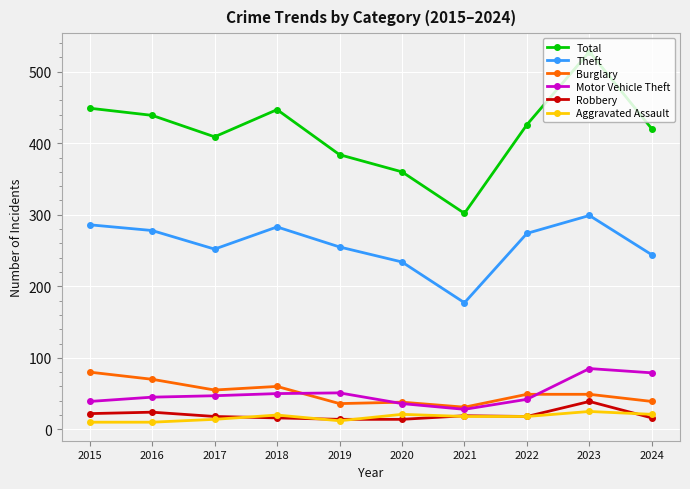

What is the difference between the highest and lowest values at 2022?

408